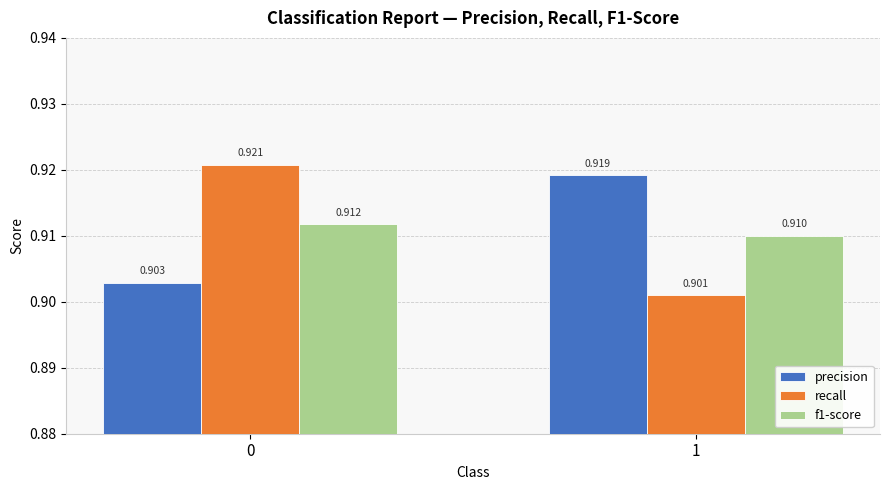

Rank the categories by recall value from highest to lowest.

0, 1